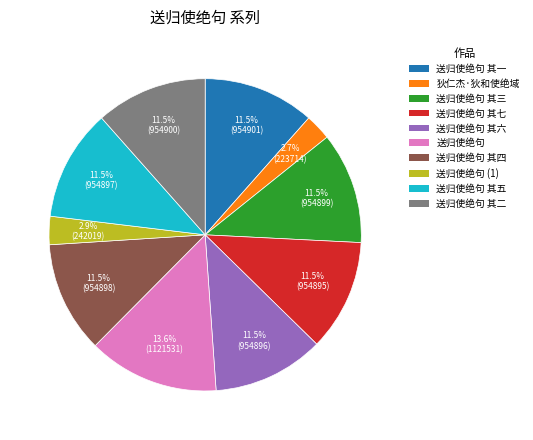

Approximately how many times larger is the value at 送归使绝句 其六 compared to 狄仁杰·狄和使绝域?

4.3